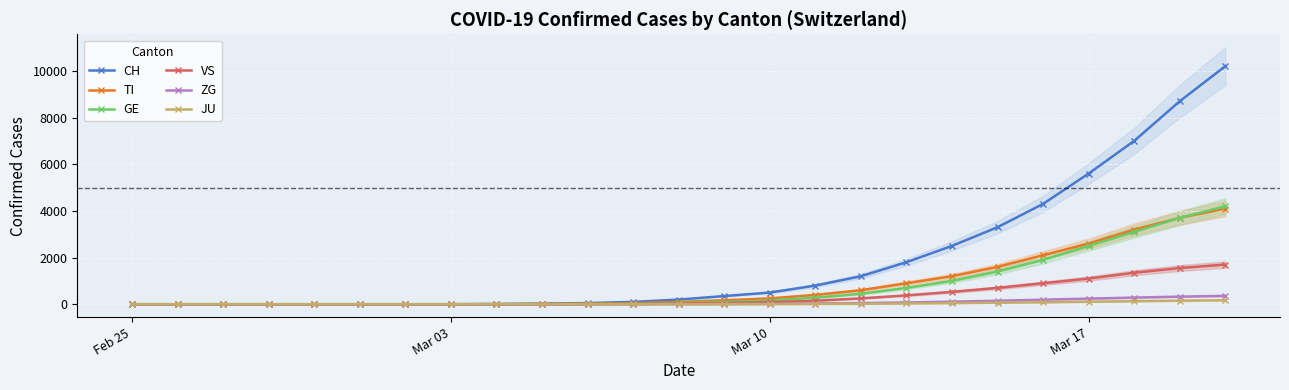

How many values in the TI series are below 100?

12